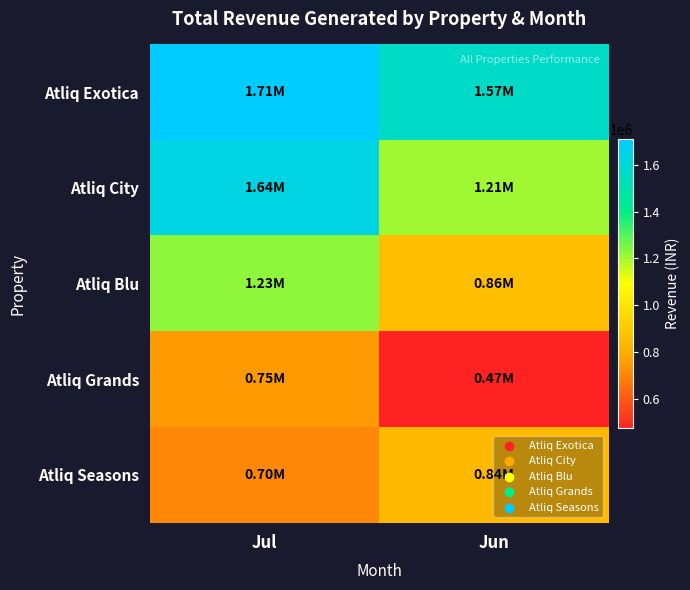

How many data points does each series have?

2